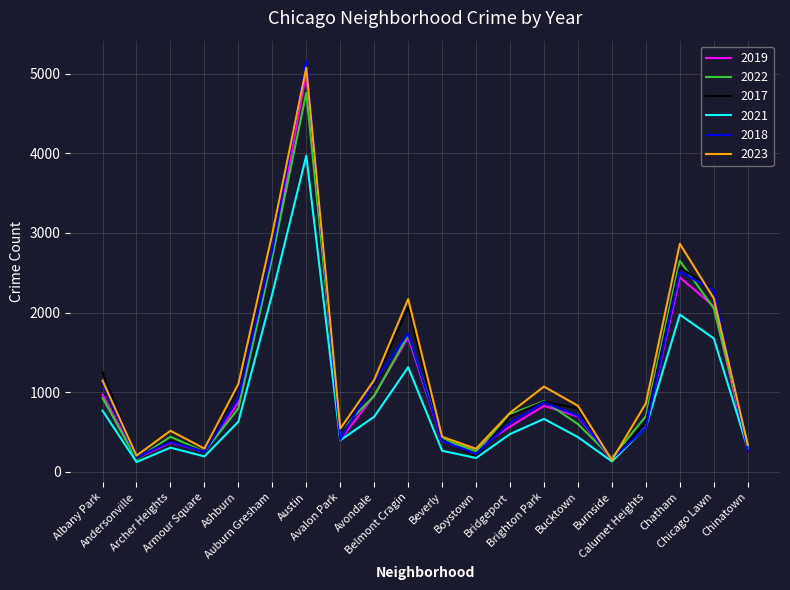

What is the greatest value displayed?

5163